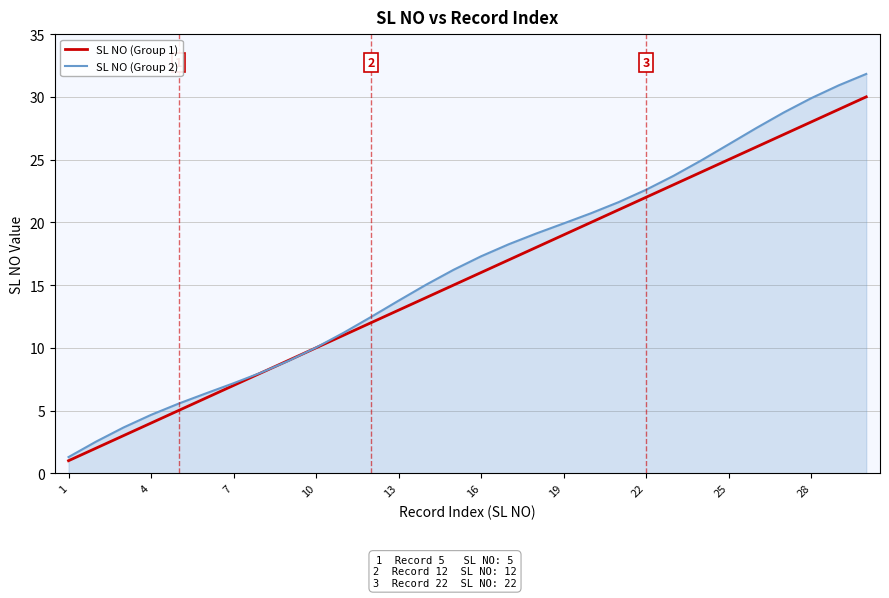

What is the maximum value shown in the chart?

31.8